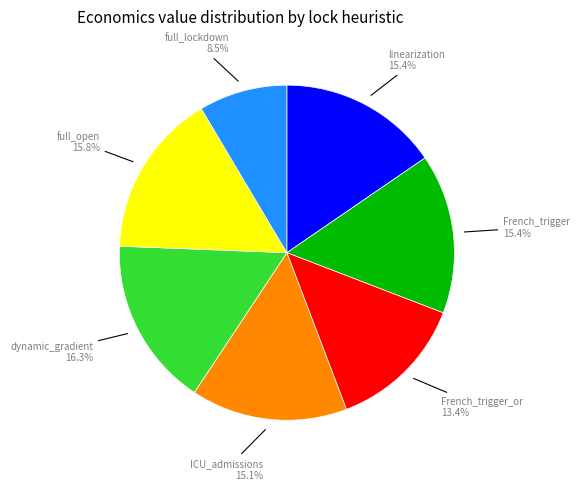

Does any single category account for the majority?

No